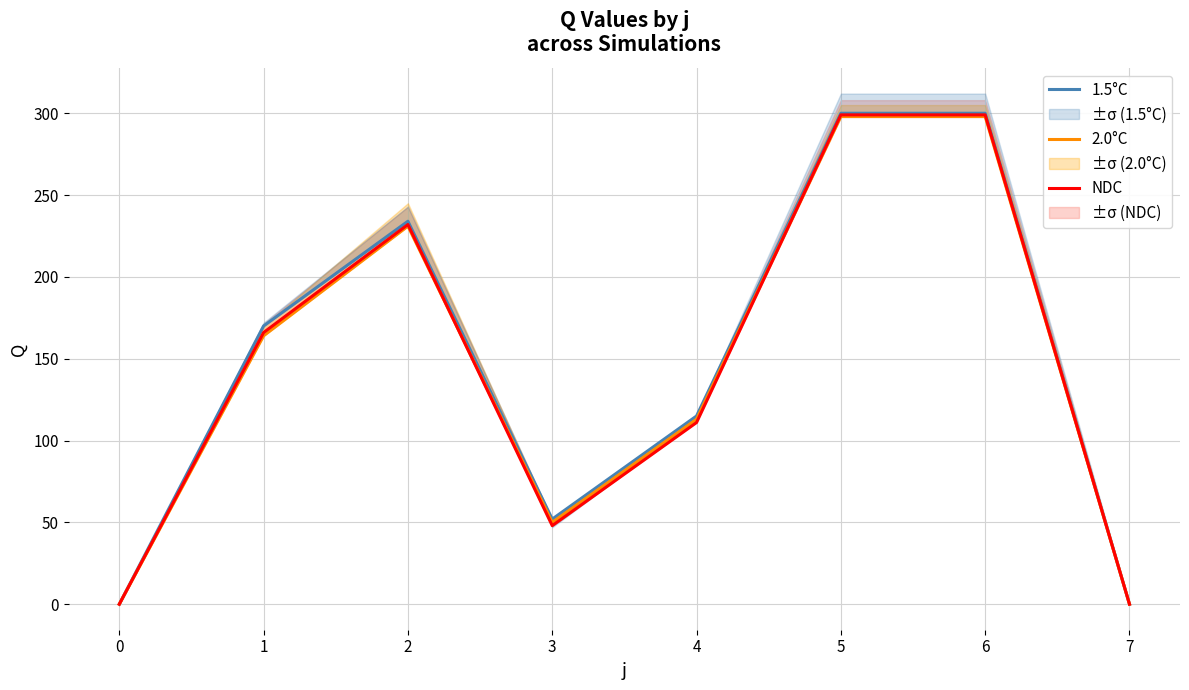

How many lines are shown in the chart?

3